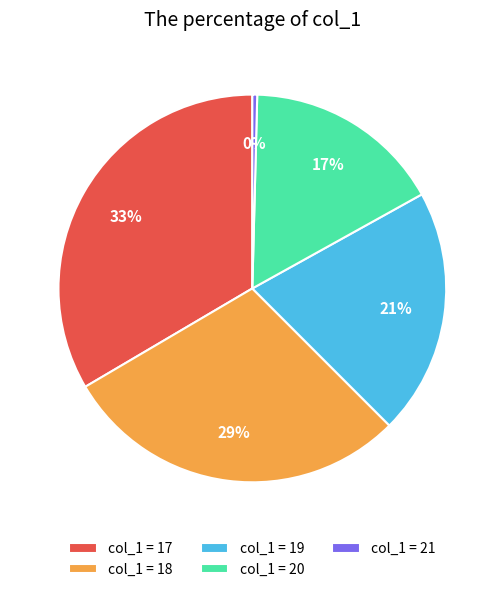

What is the largest slice in the pie chart?

col_1 = 17